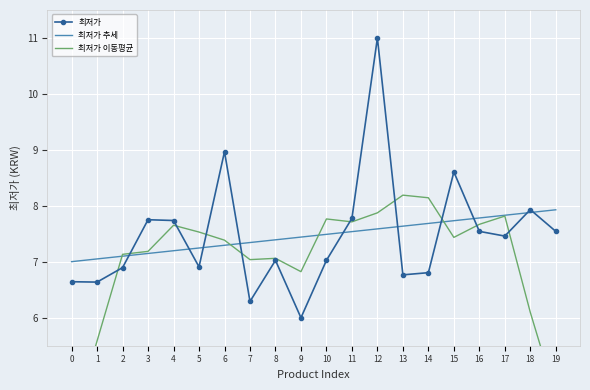

After their last crossing, which series has the higher values: 최저가 이동평균 or 최저가?

최저가